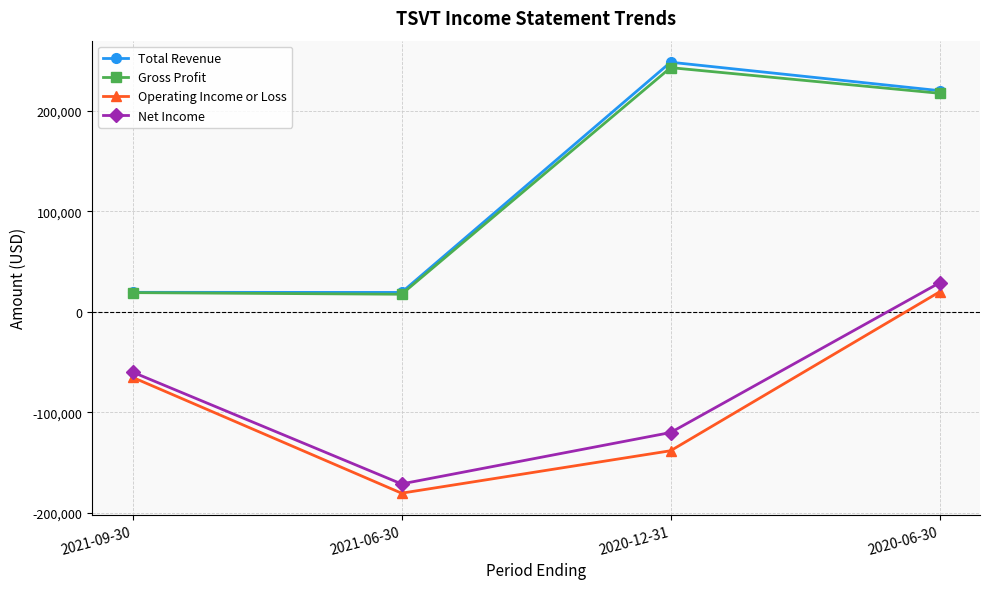

At which category is the sum across all series the highest?

2020-06-30